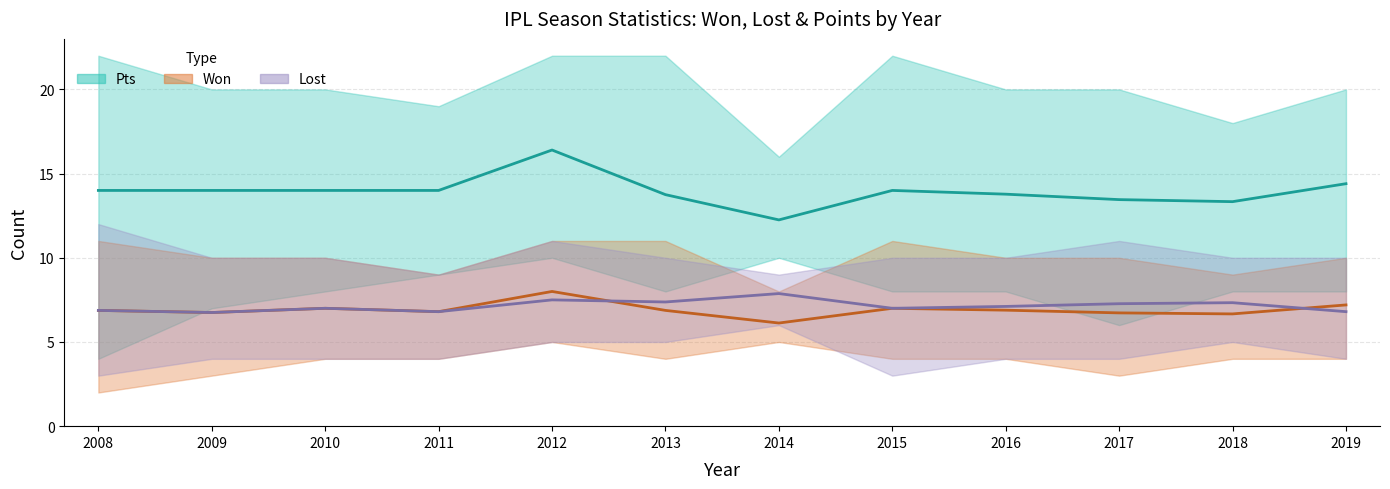

At which label does Pts (mean) reach its peak?

2012